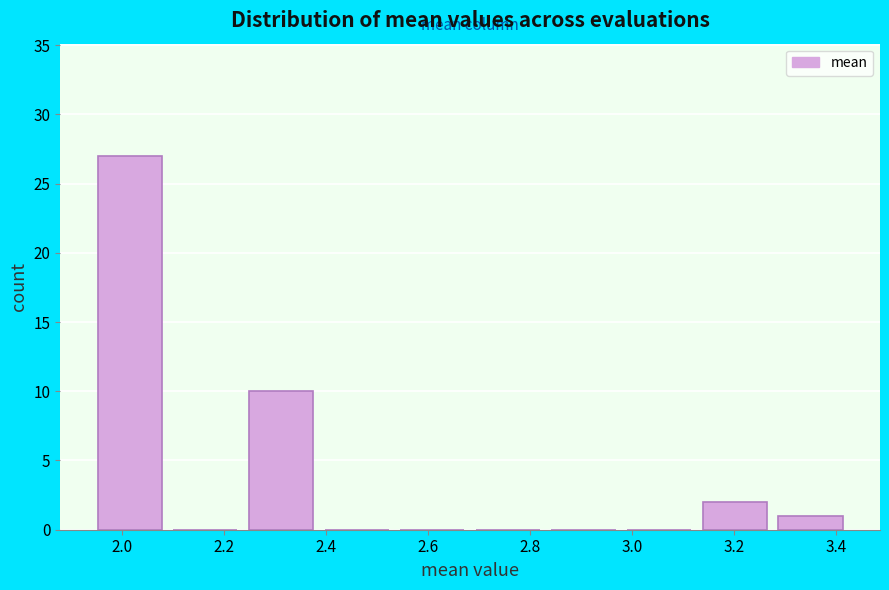

Reading left to right, transcribe this chart: for each bar, give the range it covers on the x-axis and its height. Neither the bar edges nor the heights are printed on the chart, so give them approximately, as read against the axes.

1.94 to 2.10: 27
2.10 to 2.24: 0
2.24 to 2.38: 10
2.38 to 2.54: 0
2.54 to 2.68: 0
2.68 to 2.84: 0
2.84 to 2.98: 0
2.98 to 3.12: 0
3.12 to 3.28: 2
3.28 to 3.42: 1